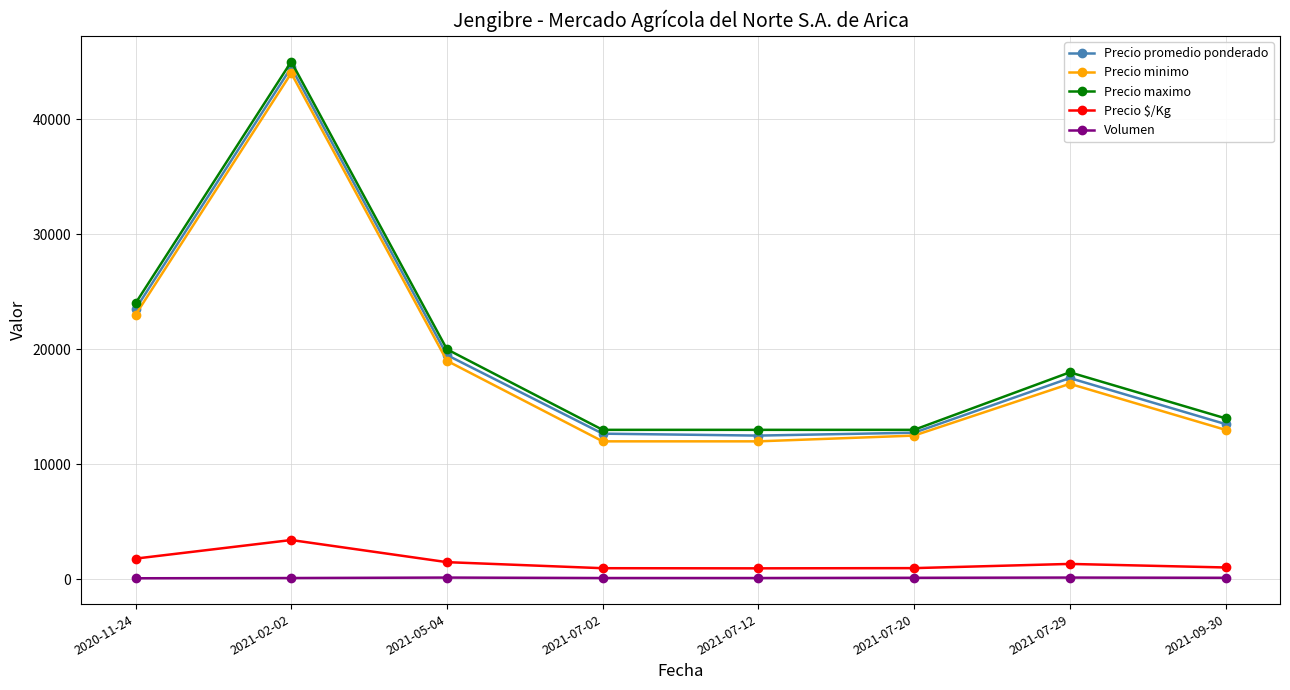

Where is the first local maximum for Precio promedio ponderado?

2021-02-02